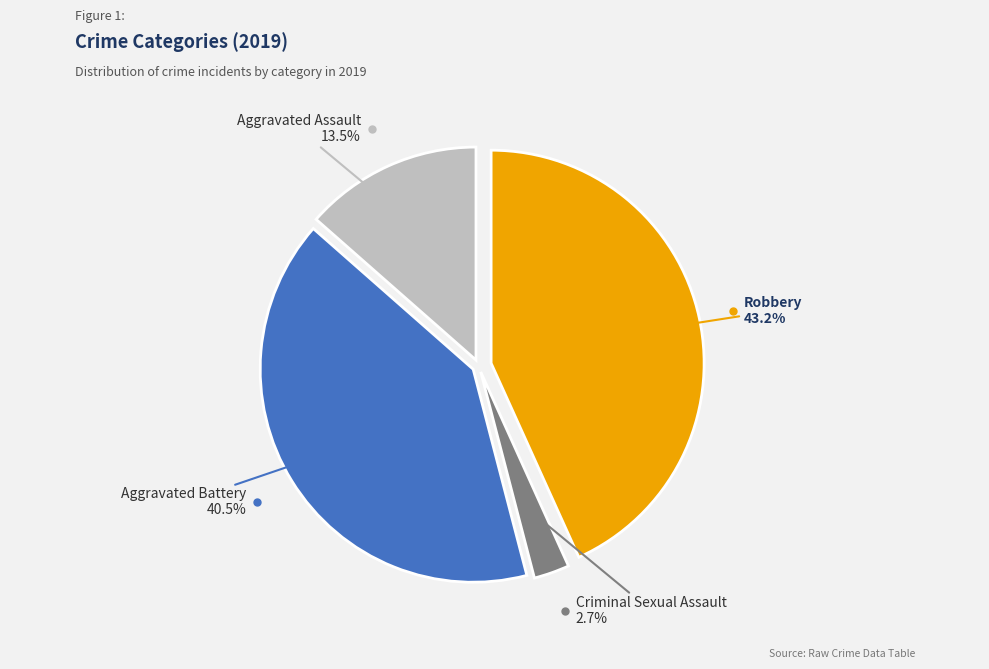

To the nearest percent, what is the average slice percentage?

25%